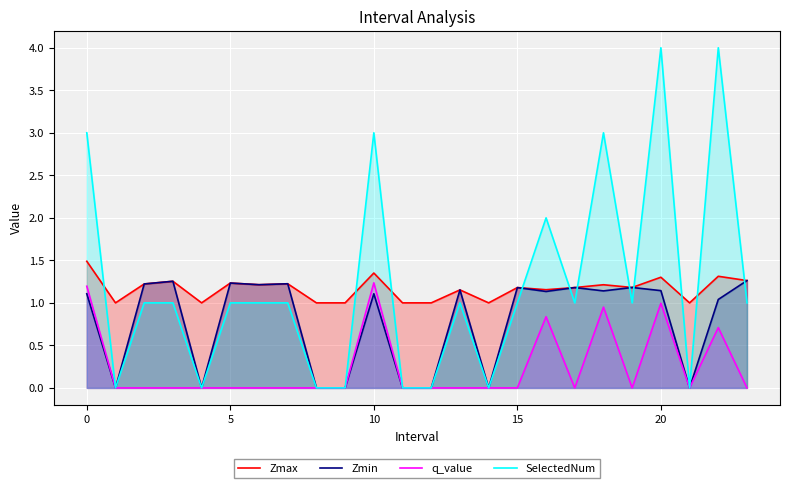

What is the value of the Zmax point at the 6th from the left?

1.2